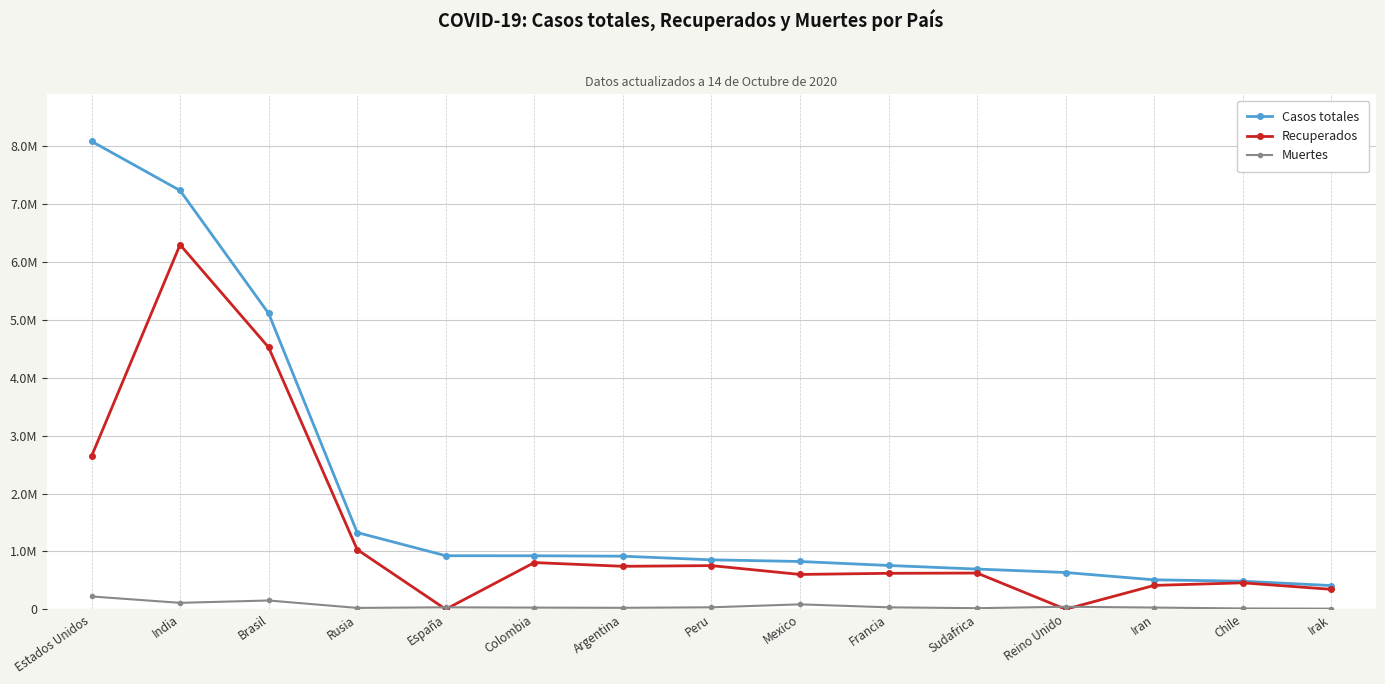

What are all the series names shown in the legend?

Casos totales, Recuperados, Muertes